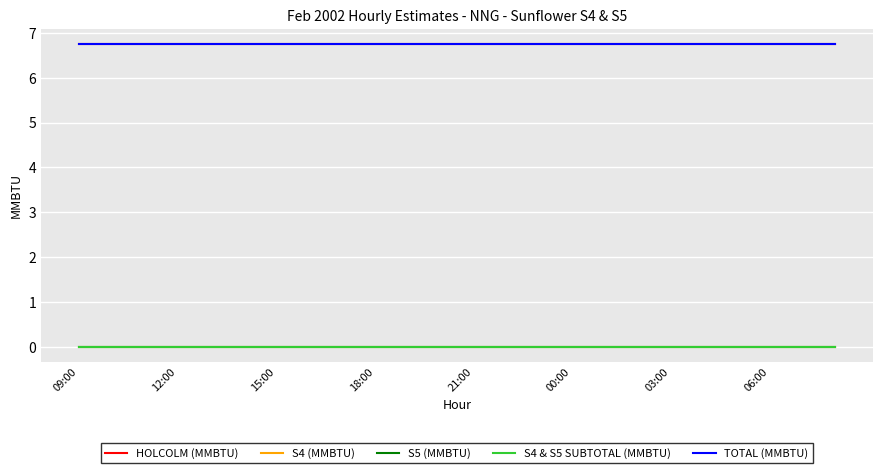

Does the chart display data point markers on the line(s)?

No